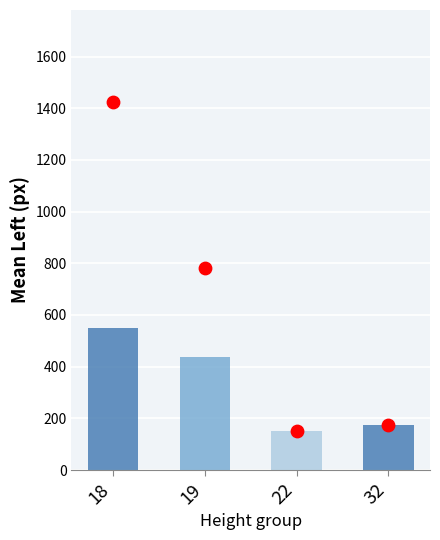

What are all the series names shown in the legend?

left, left_max